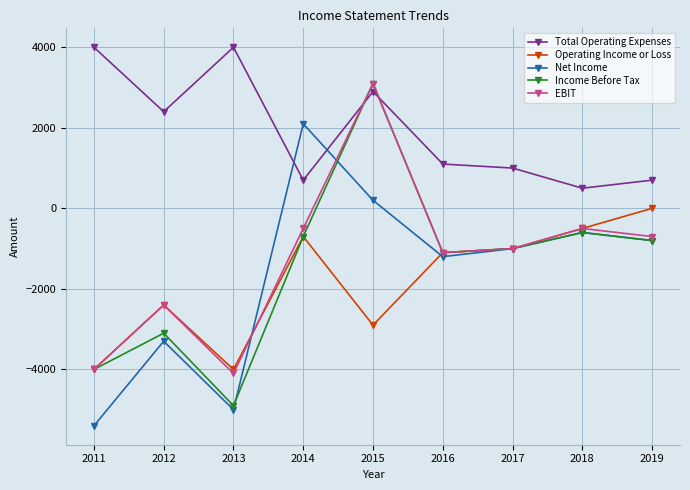

At which label is Net Income closest to -1650?

2016